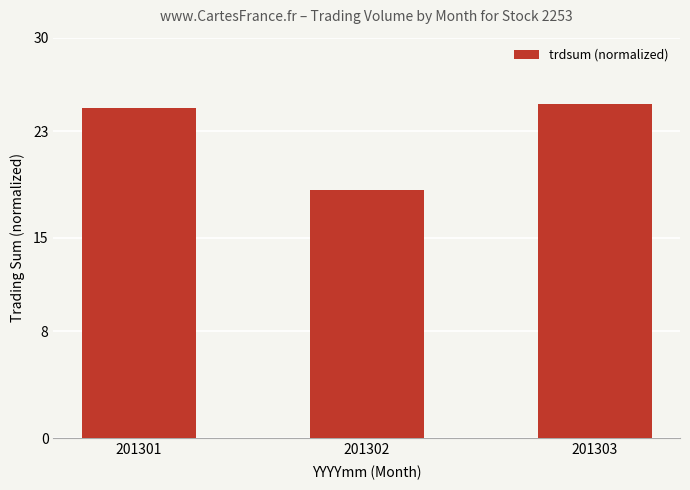

List the labels in order of value, largest first.

201303, 201301, 201302